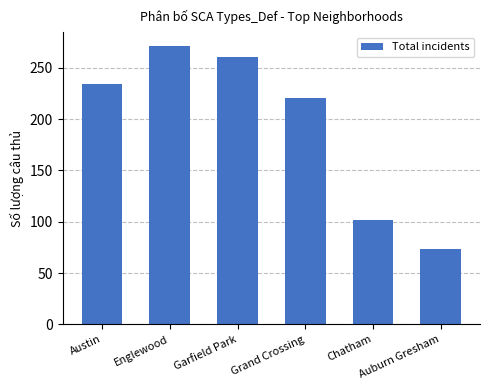

Are the bars grouped side by side (vs. stacked)?

No